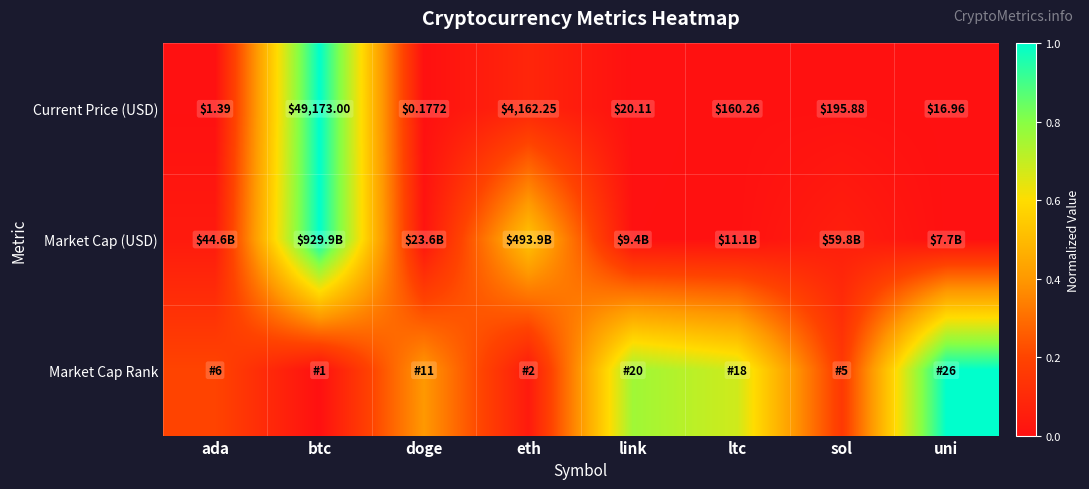

At which label is Current Price (USD) closest to 24586?

eth